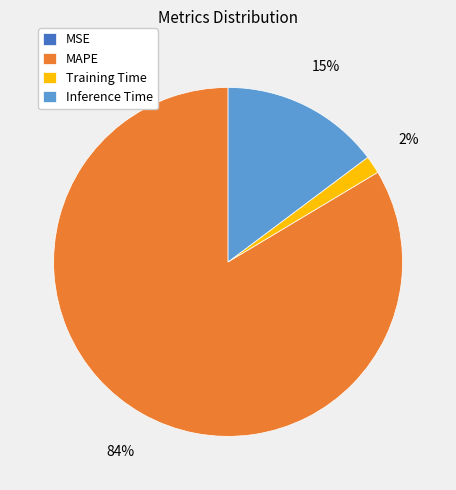

Which slice is the largest?

MAPE